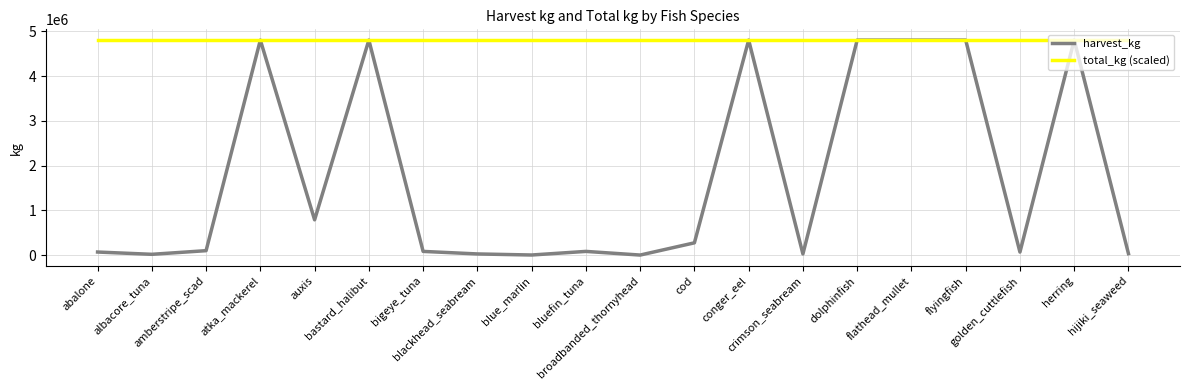

Which series has the largest range (max minus min)?

harvest_kg